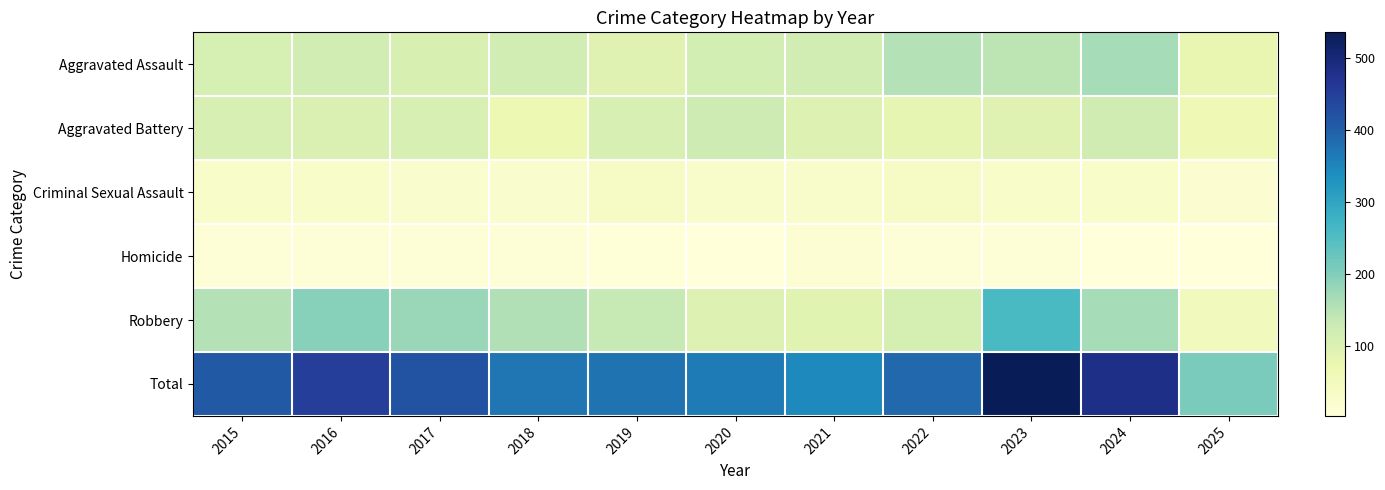

Which category has the lowest value across all series?

2020